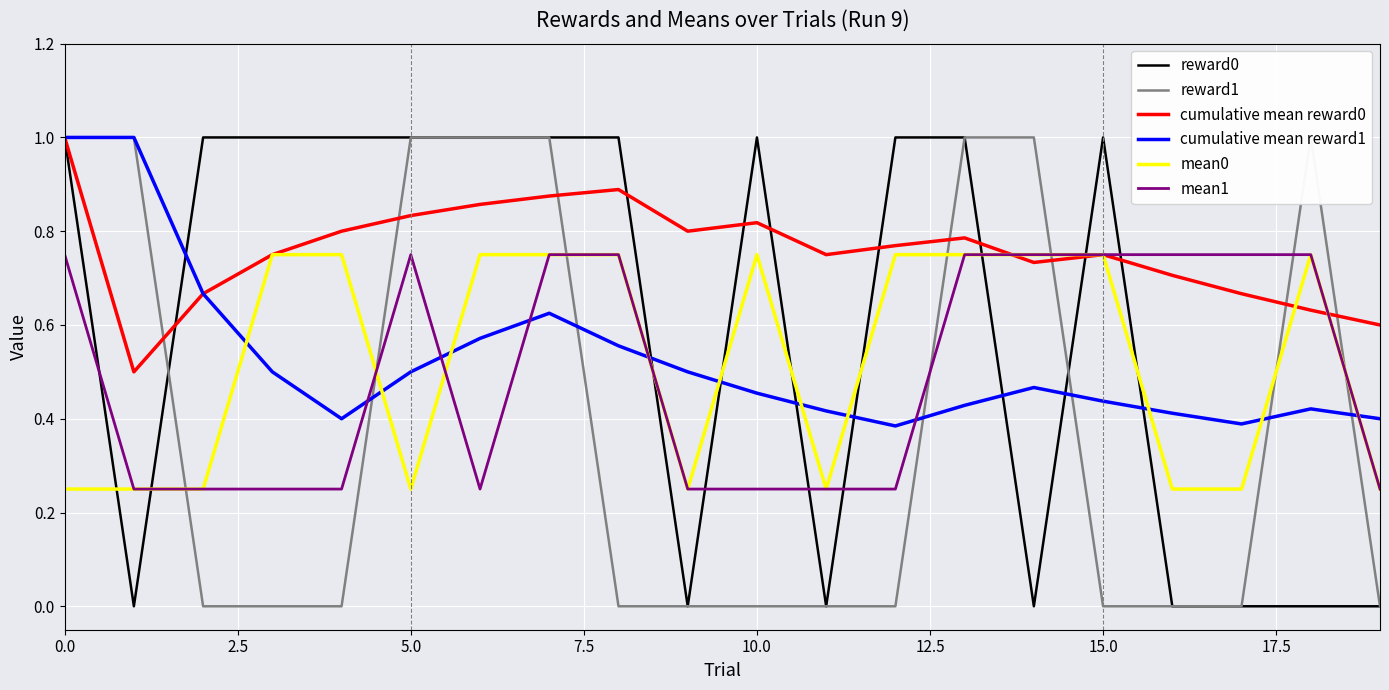

What are all the series names shown in the legend?

reward0, reward1, cumulative mean reward0, cumulative mean reward1, mean0, mean1